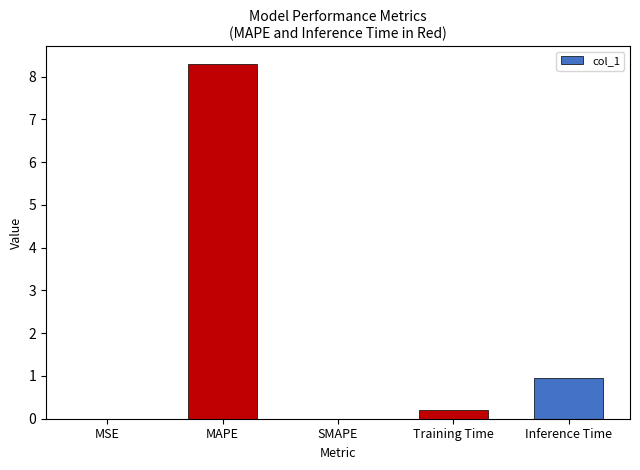

Are the bars horizontal?

No